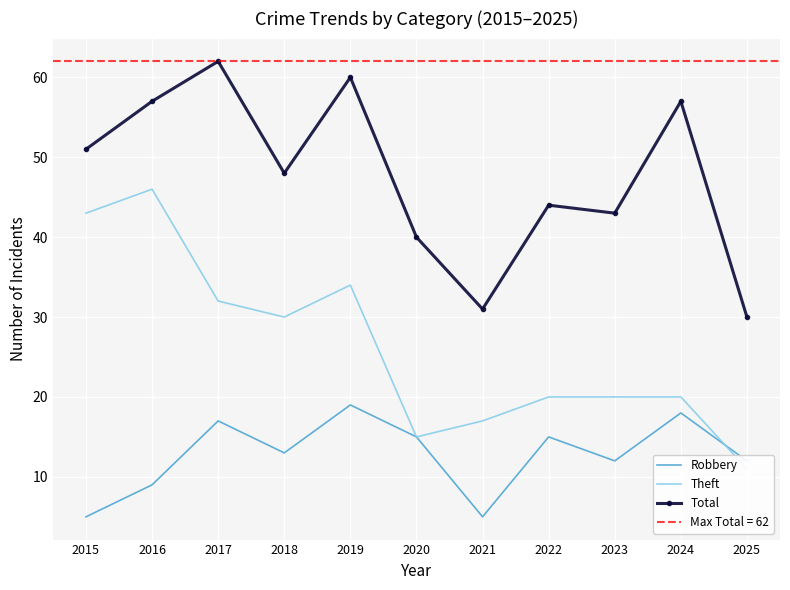

What is the value of the Theft point at the 4th from the left?

30